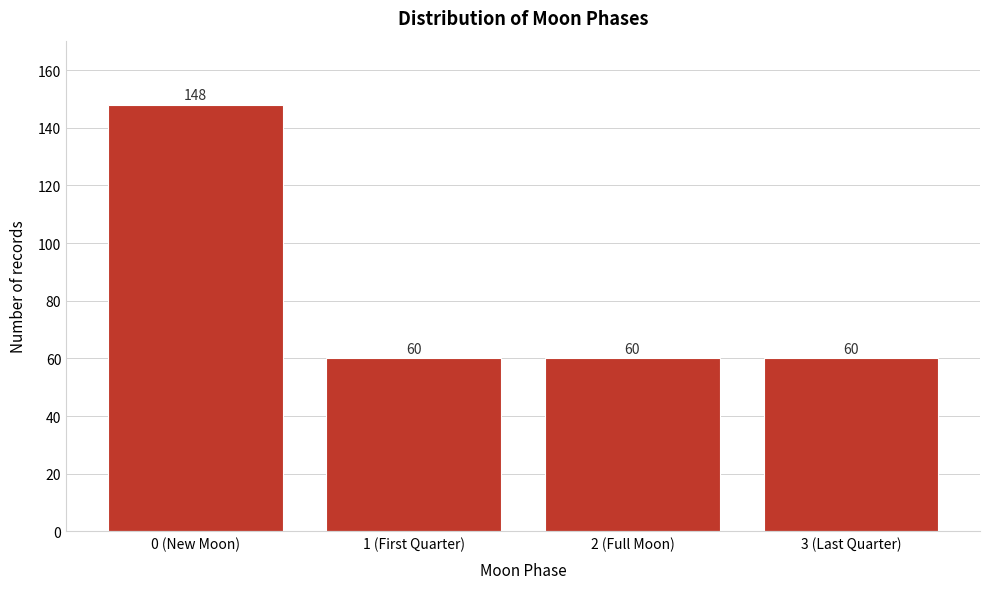

Reading left to right, transcribe all the data shown in this chart.

0 (New Moon)=148	1 (First Quarter)=60	2 (Full Moon)=60	3 (Last Quarter)=60